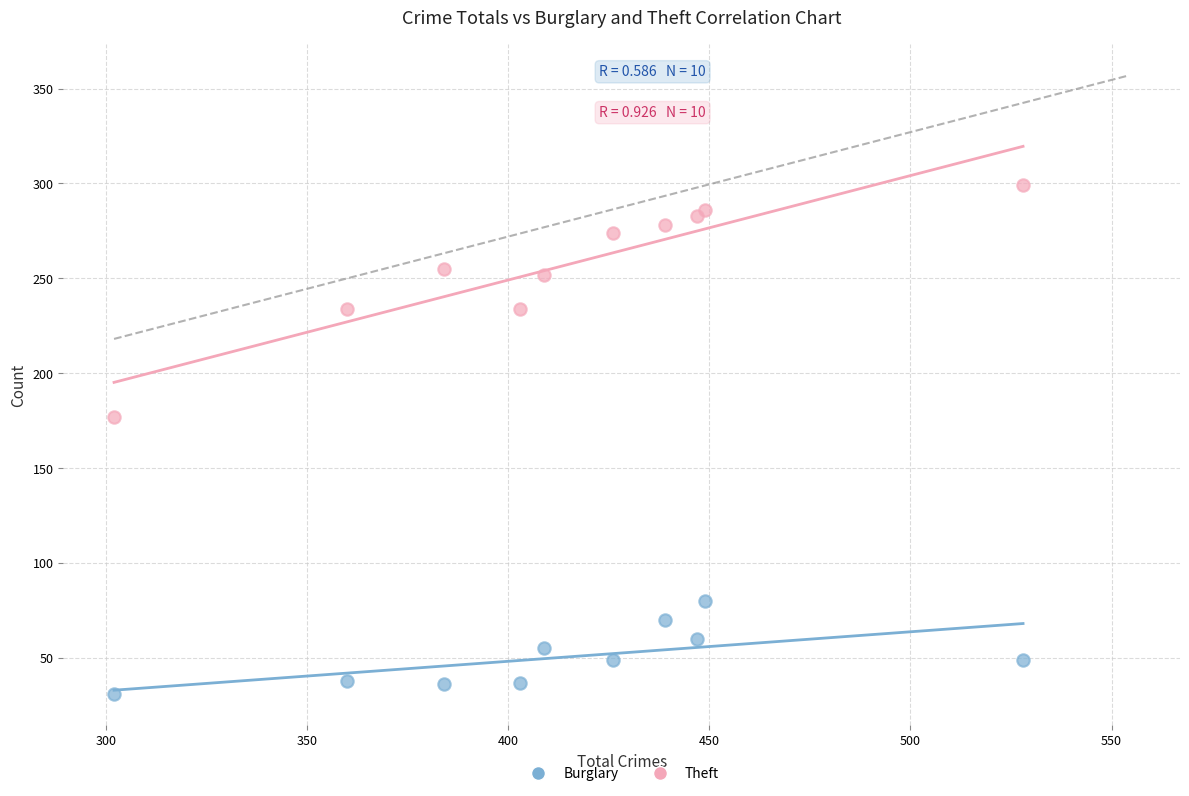

Which series reaches the maximum Y coordinate?

Theft